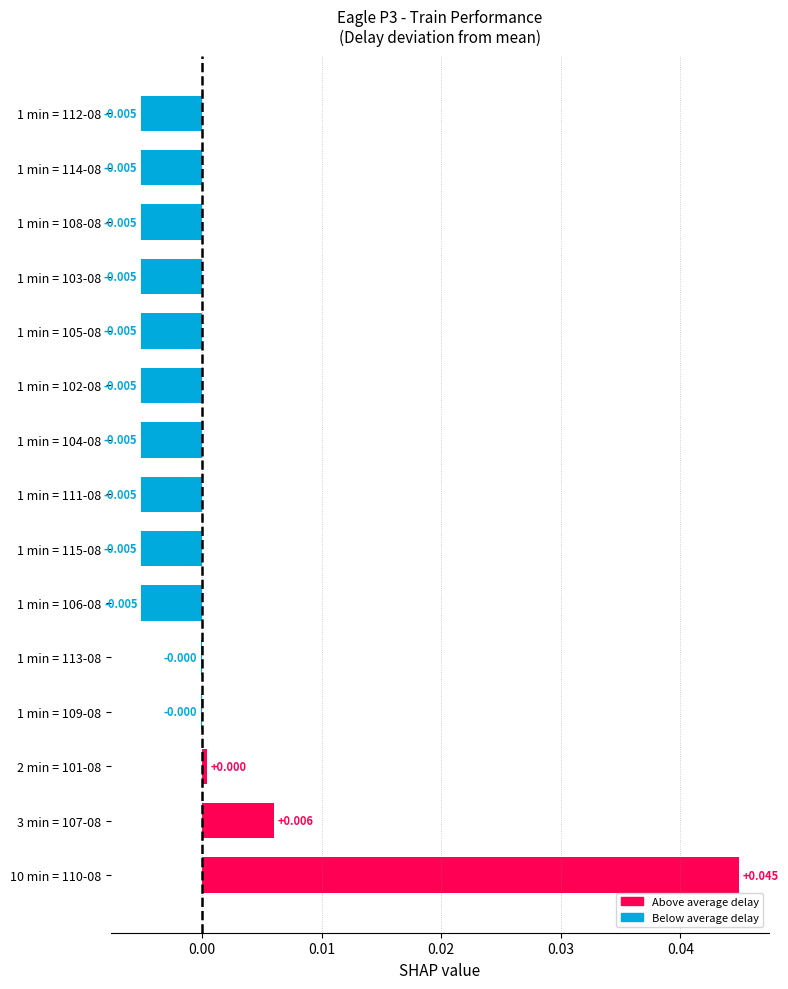

How many series are shown in this chart?

1